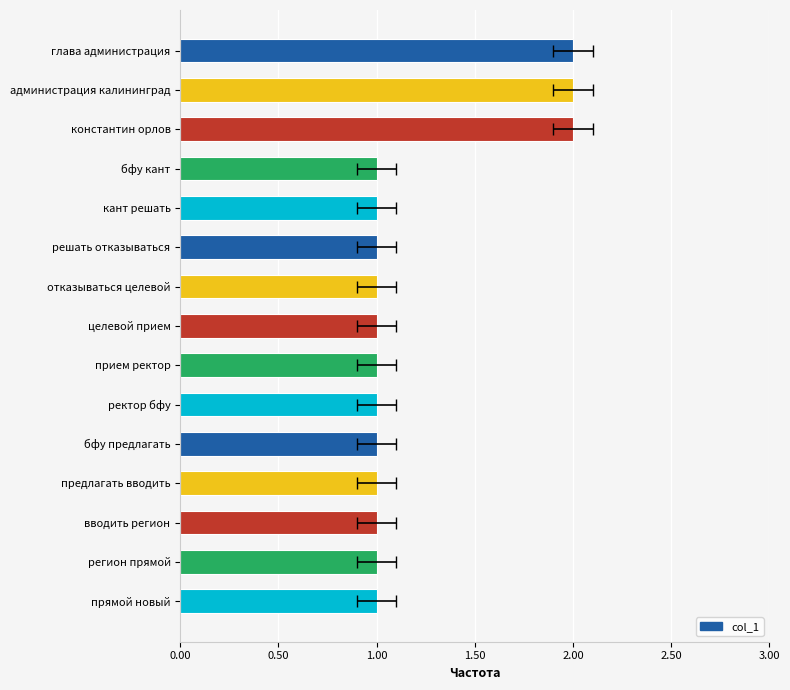

What is the ratio of the value at бфу предлагать to the value at кант решать?

1.0